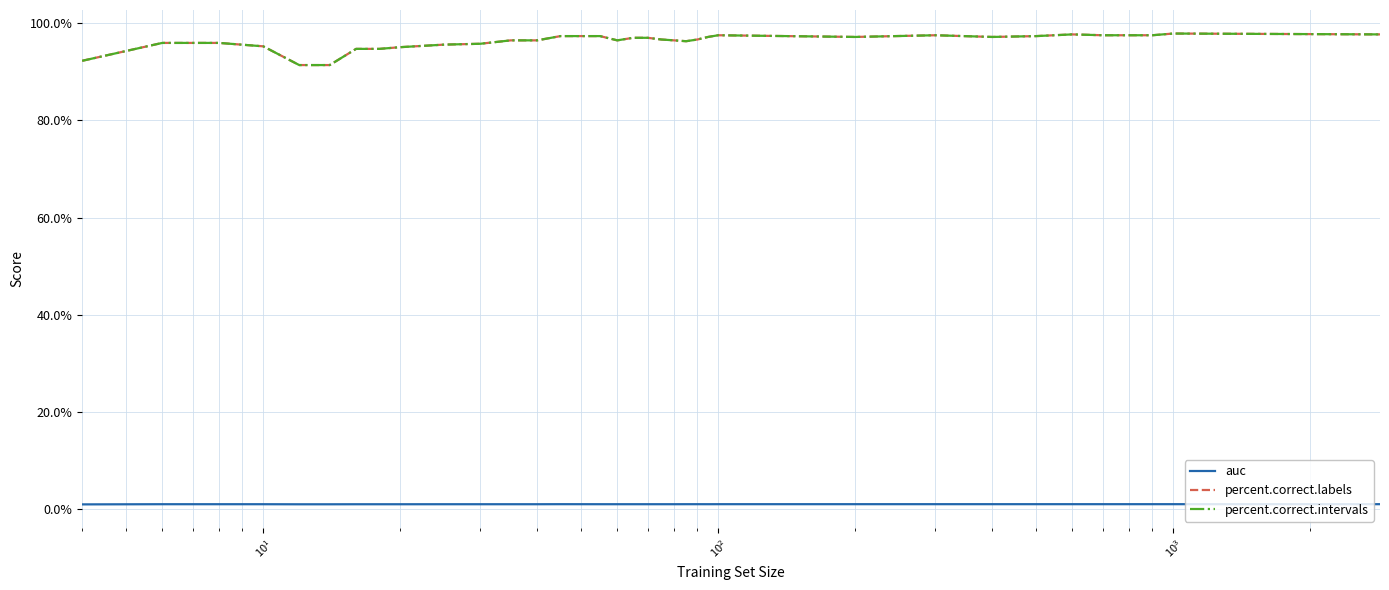

Is this an area chart (filled region under the line)?

No